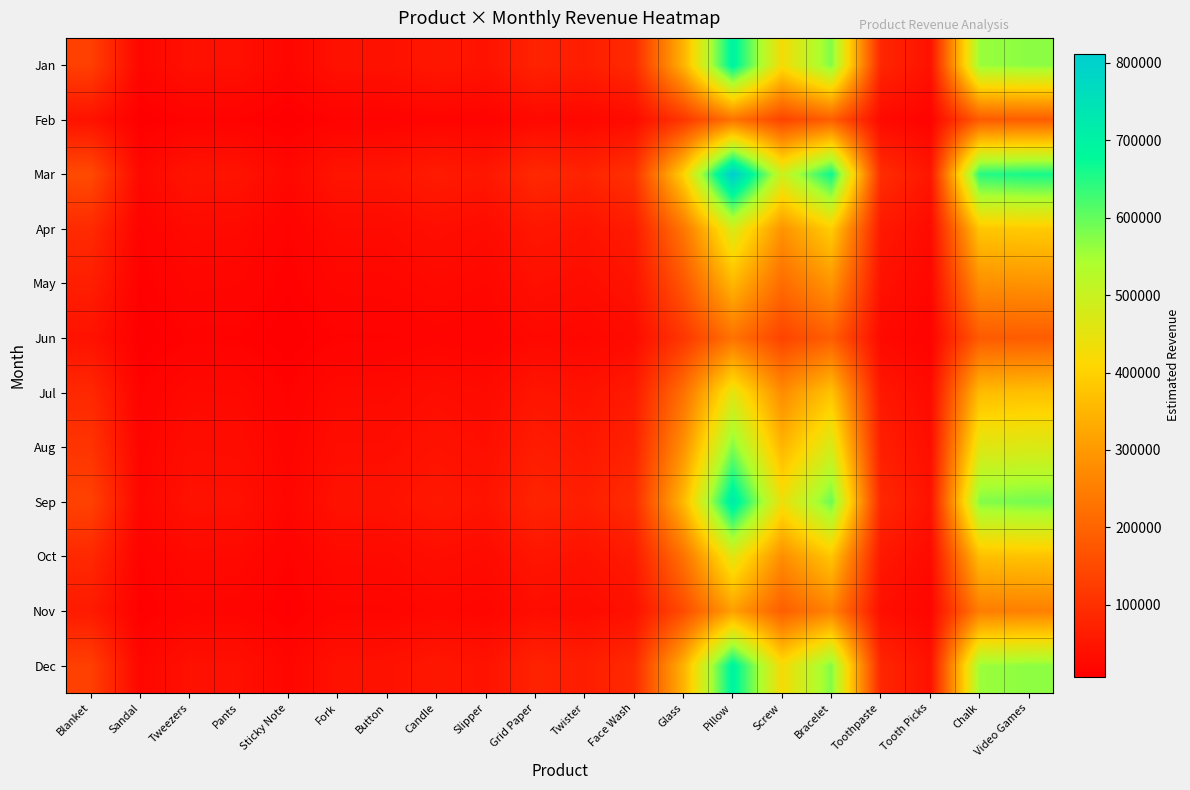

Which series has the widest spread of values?

Mar